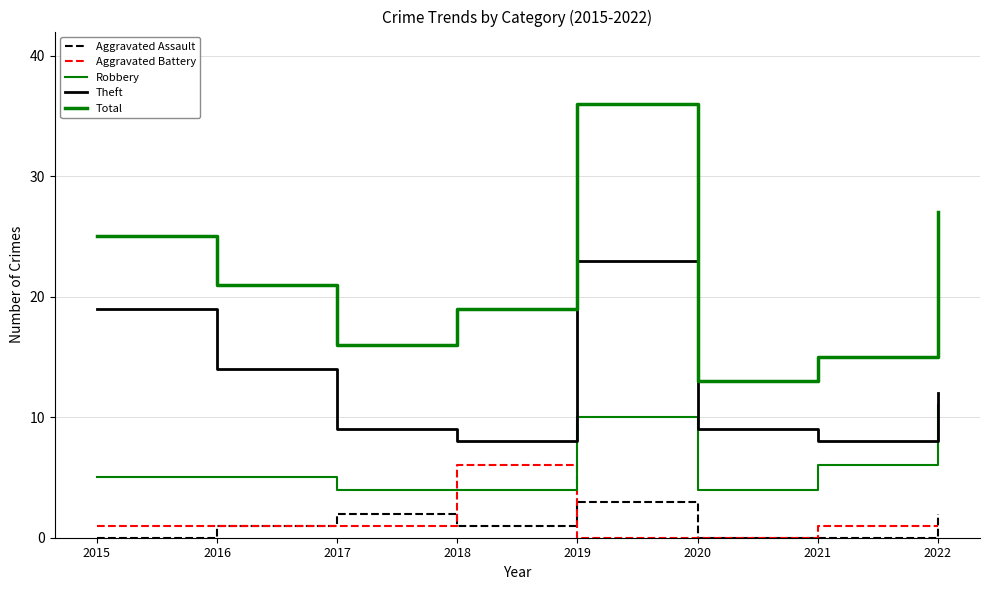

Does the chart have visible grid lines?

Yes